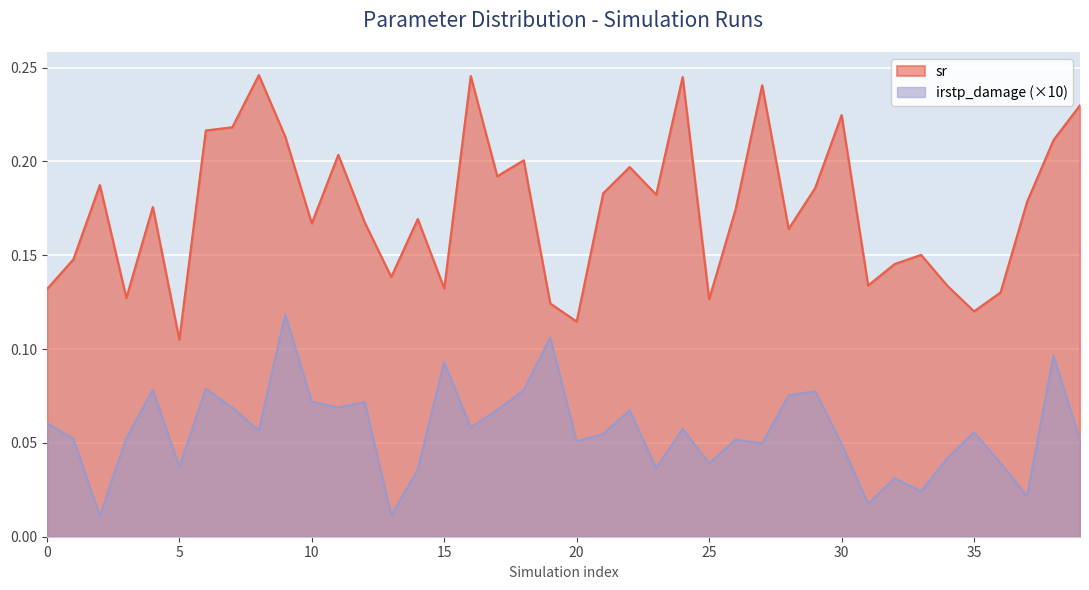

Between 1 and 12, which series saw the biggest shift?

sr